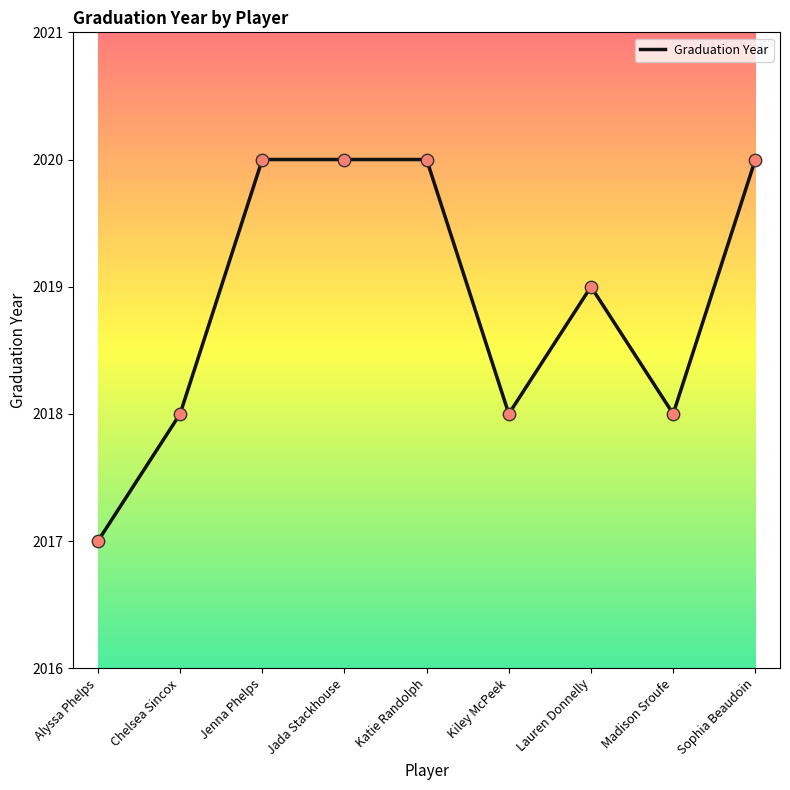

Between Sophia Beaudoin and Chelsea Sincox, which is larger?

Sophia Beaudoin